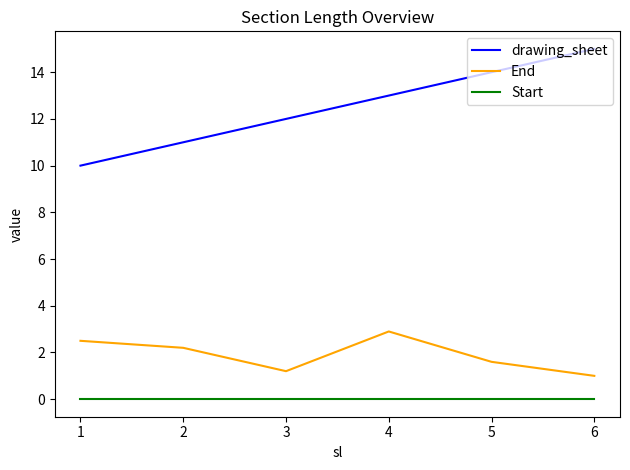

What are all the series names shown in the legend?

drawing_sheet, End, Start